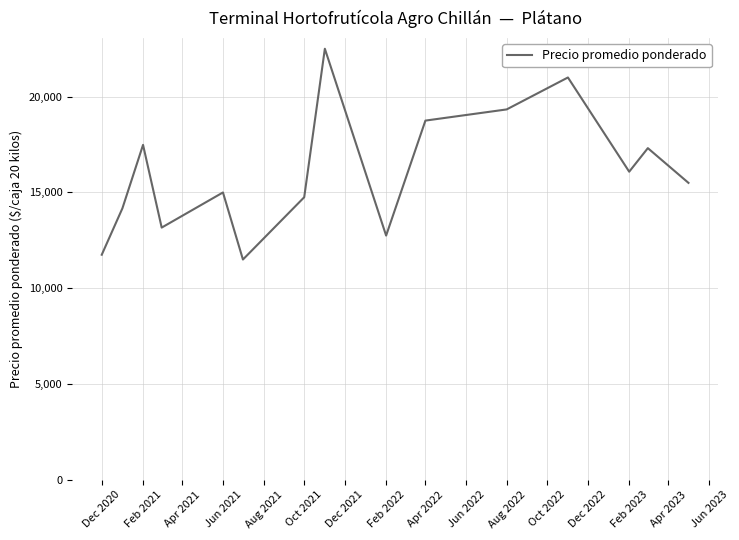

What is the minimum value shown in the chart?

11500.0